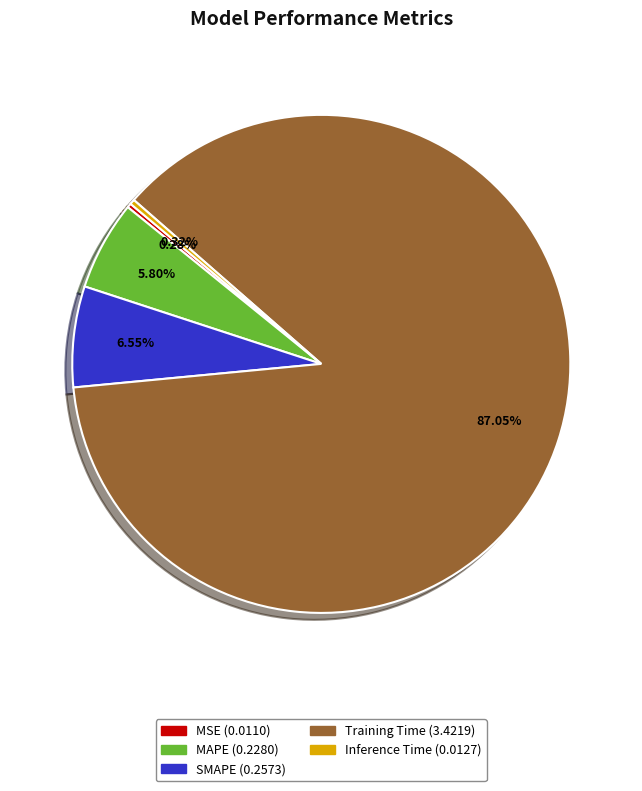

Do Inference Time and MSE together represent more than half of the pie?

No